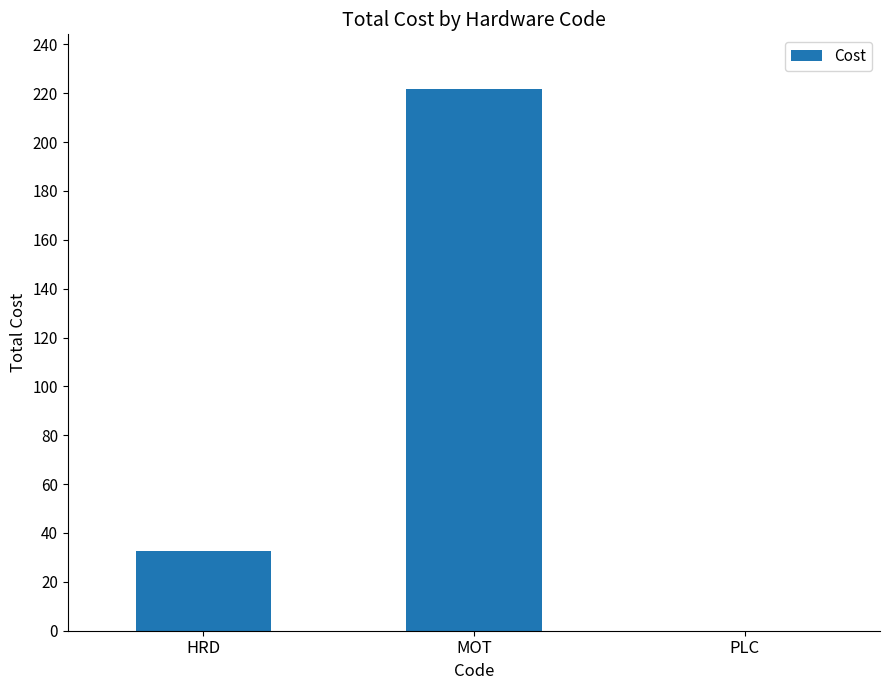

What is the average value?

84.8